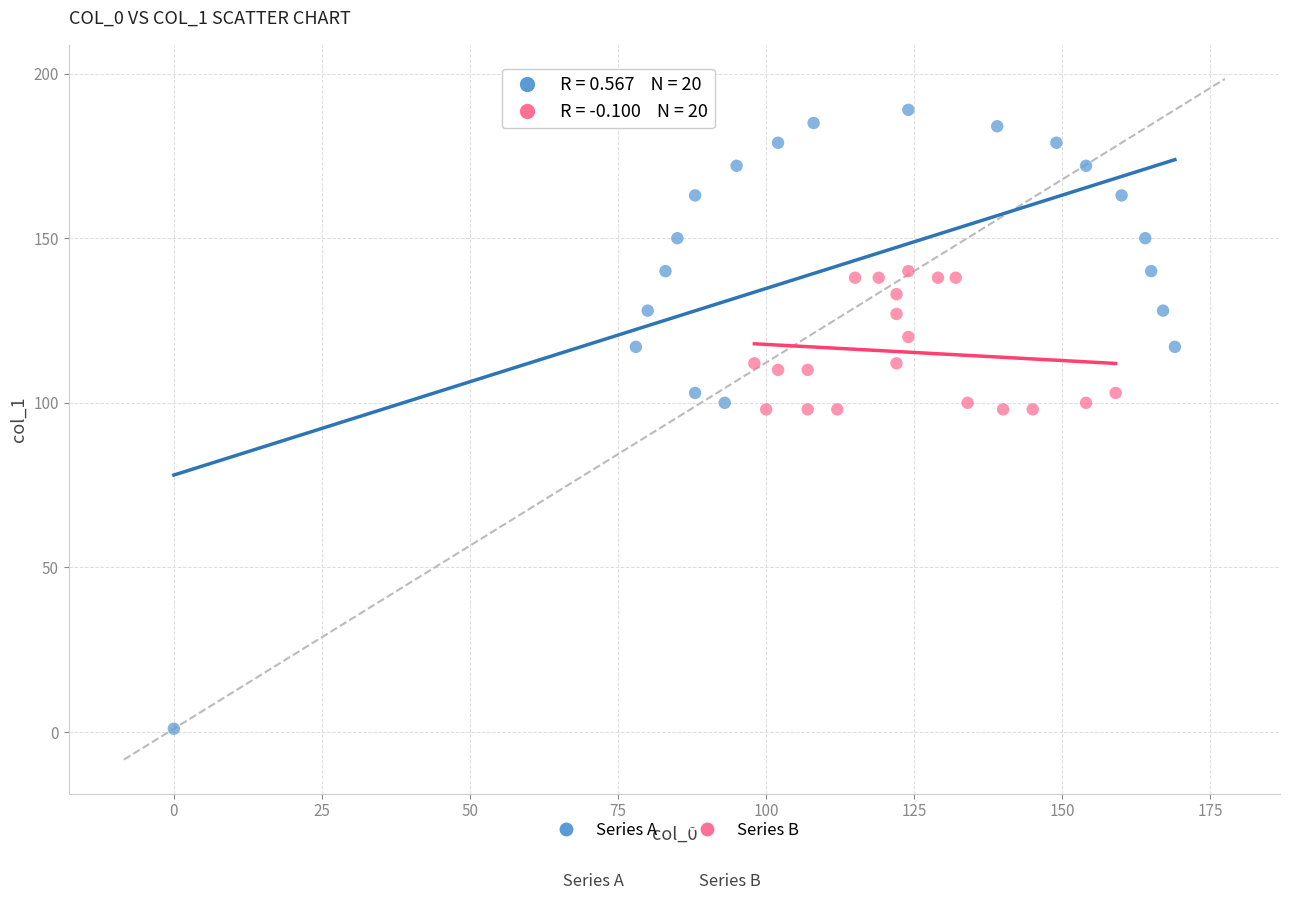

Which series contains the lowest Y value?

Series A